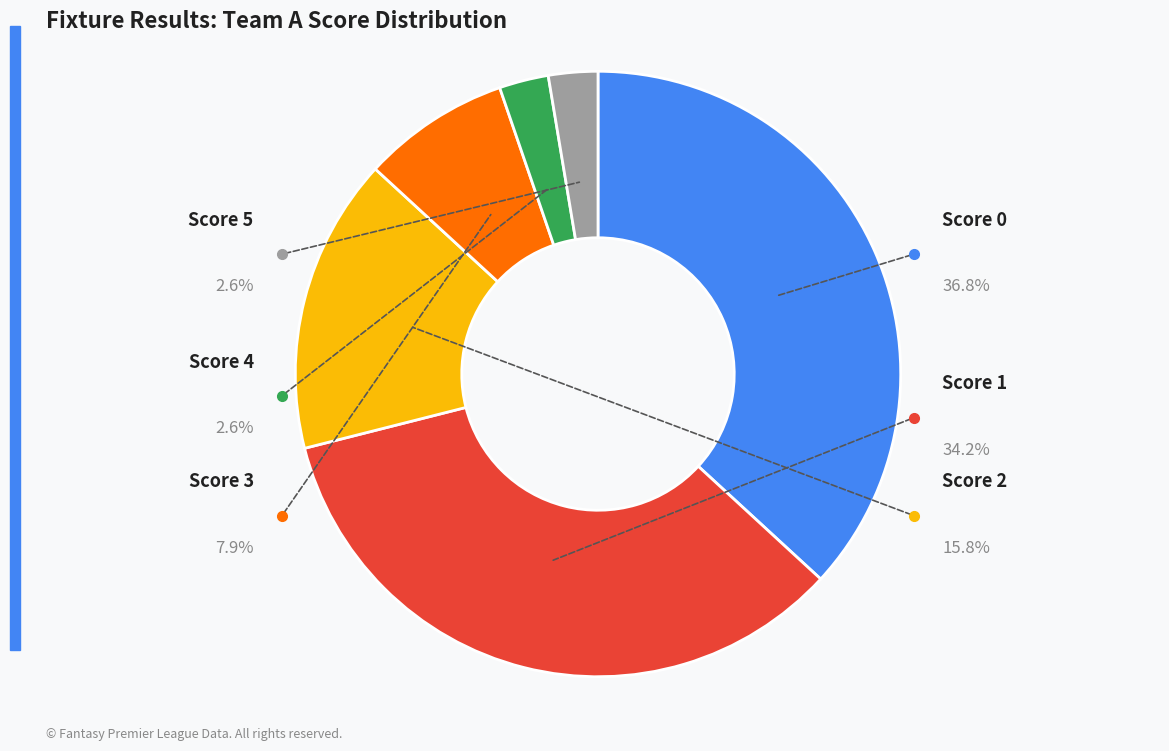

True or false: Score 1 accounts for 34% of the total.

True